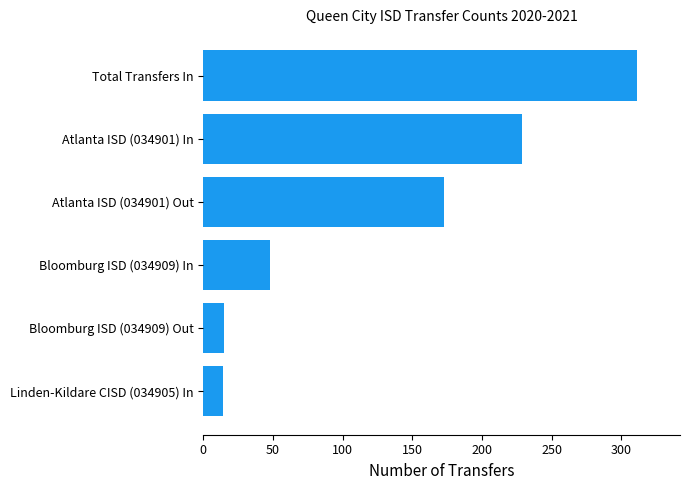

What is the sum of all values?

790